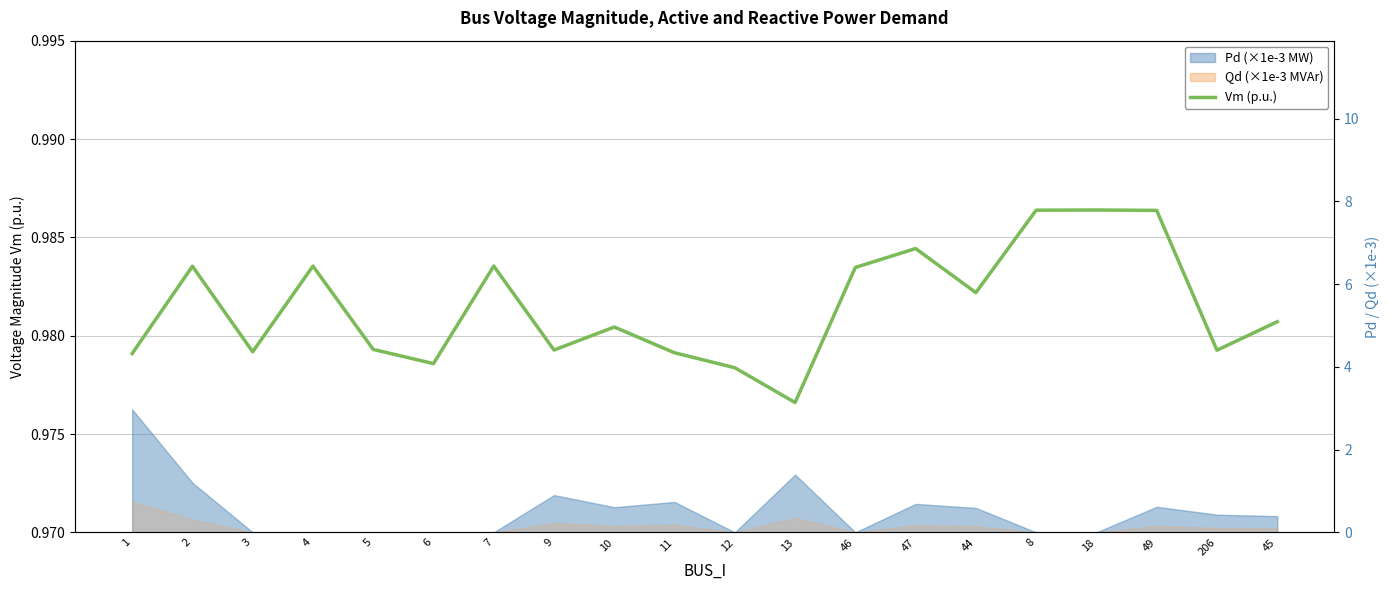

What is the sum of the values at 8 and 18?

2.0